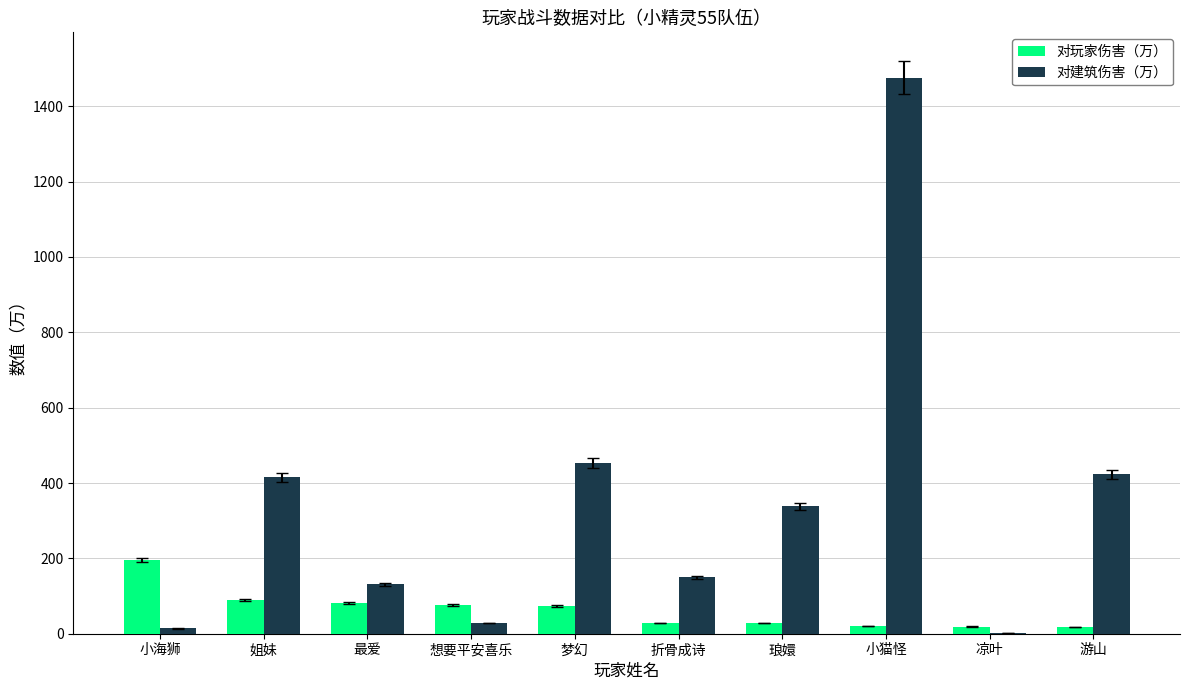

Read the 对玩家伤害（万） value at 梦幻.

74